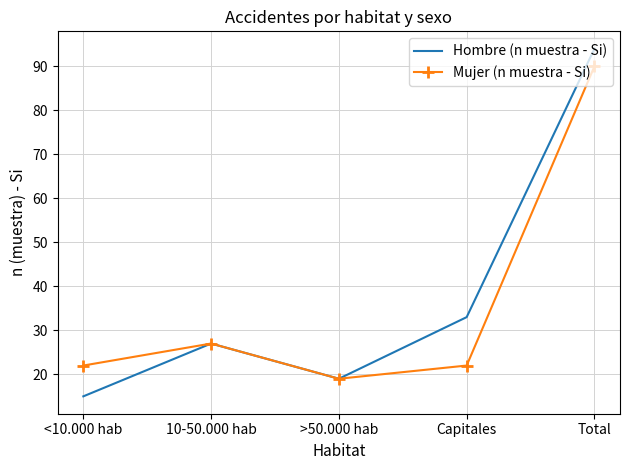

What is the sum of all Mujer (n muestra - Si) values?

180